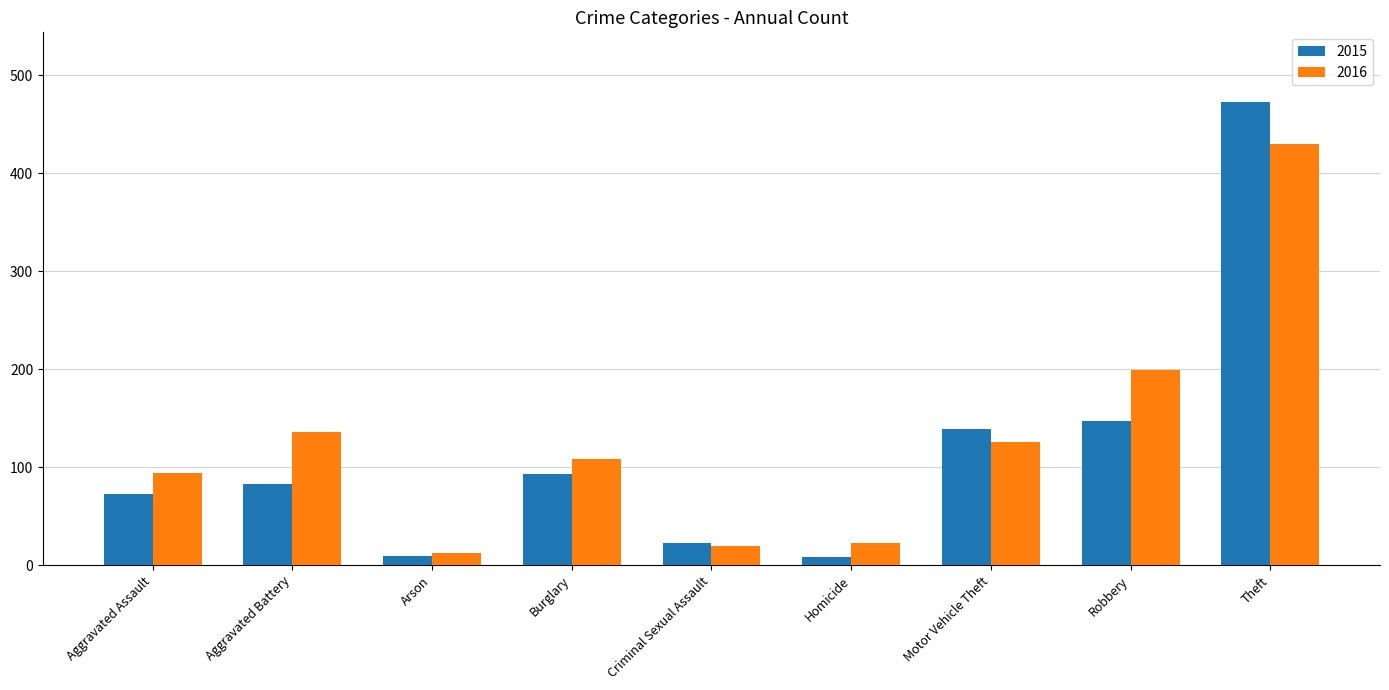

At which category is the sum across all series the highest?

Theft